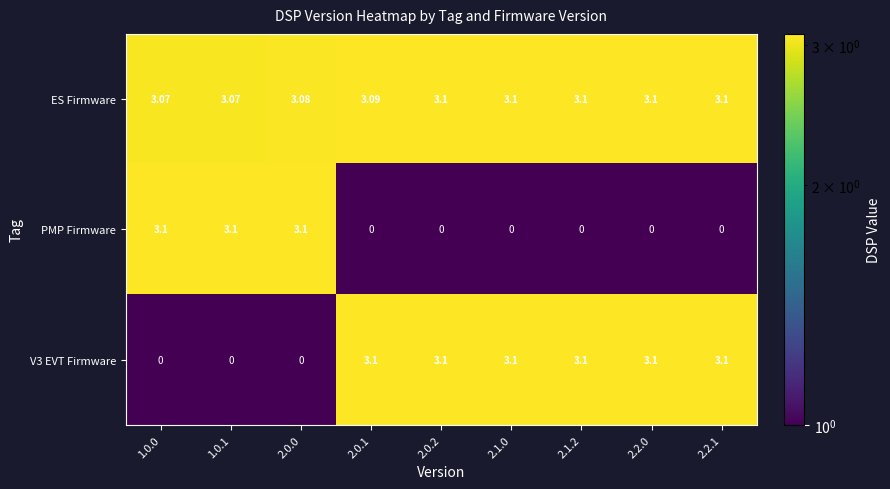

Which series has the largest total across all categories?

ES Firmware